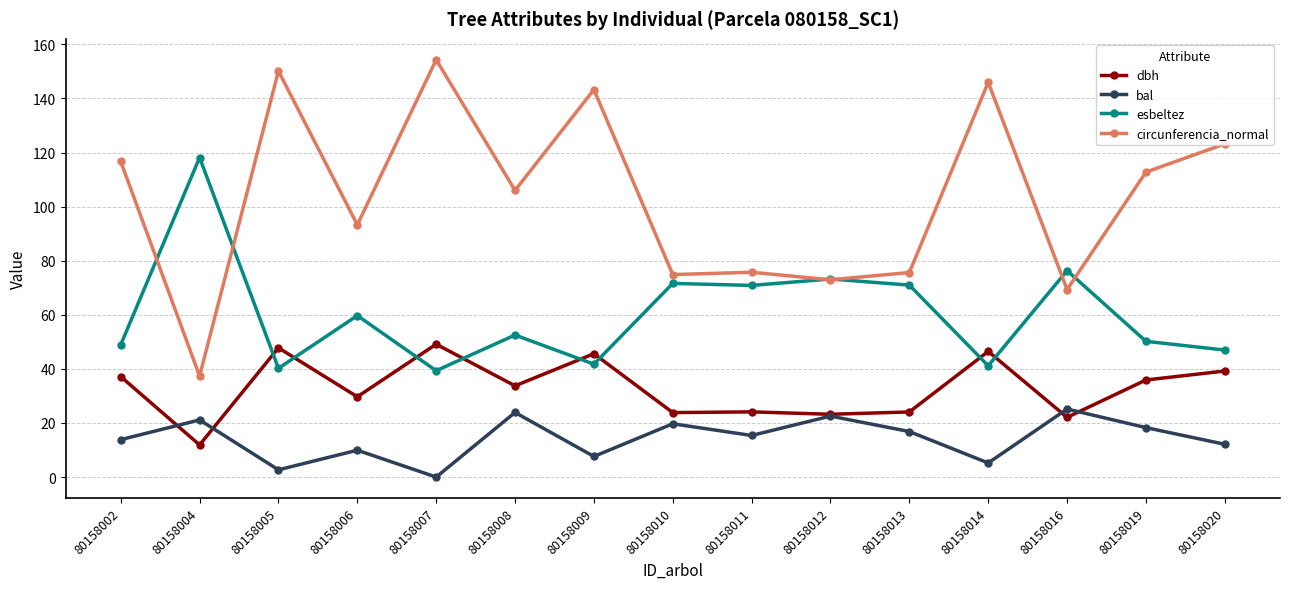

How many data points in dbh are above 33?

8